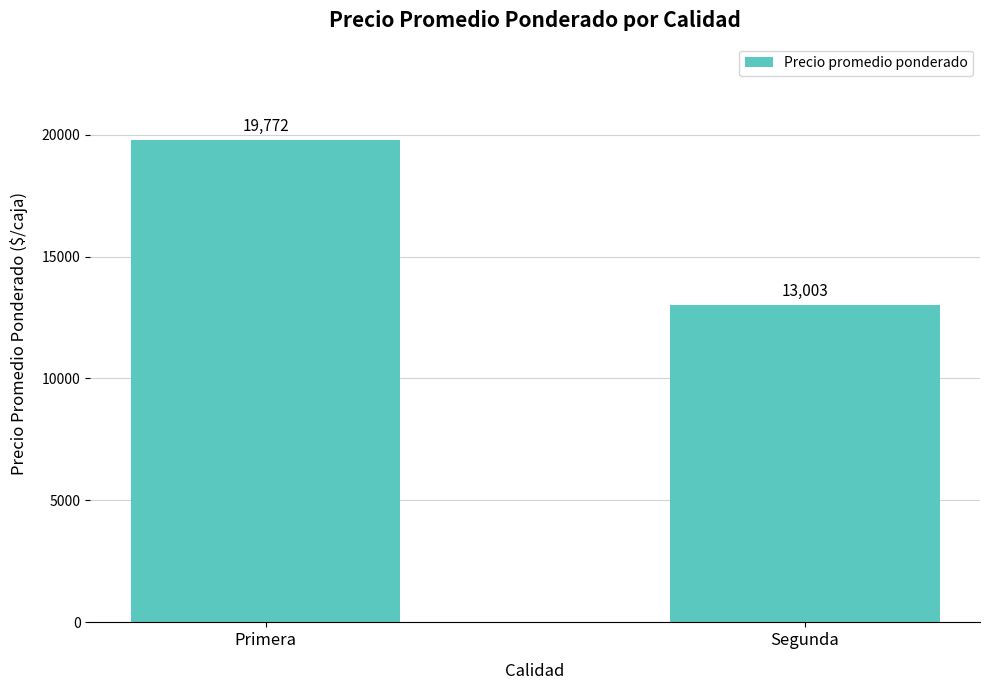

List the labels in order of value, smallest first.

Segunda, Primera